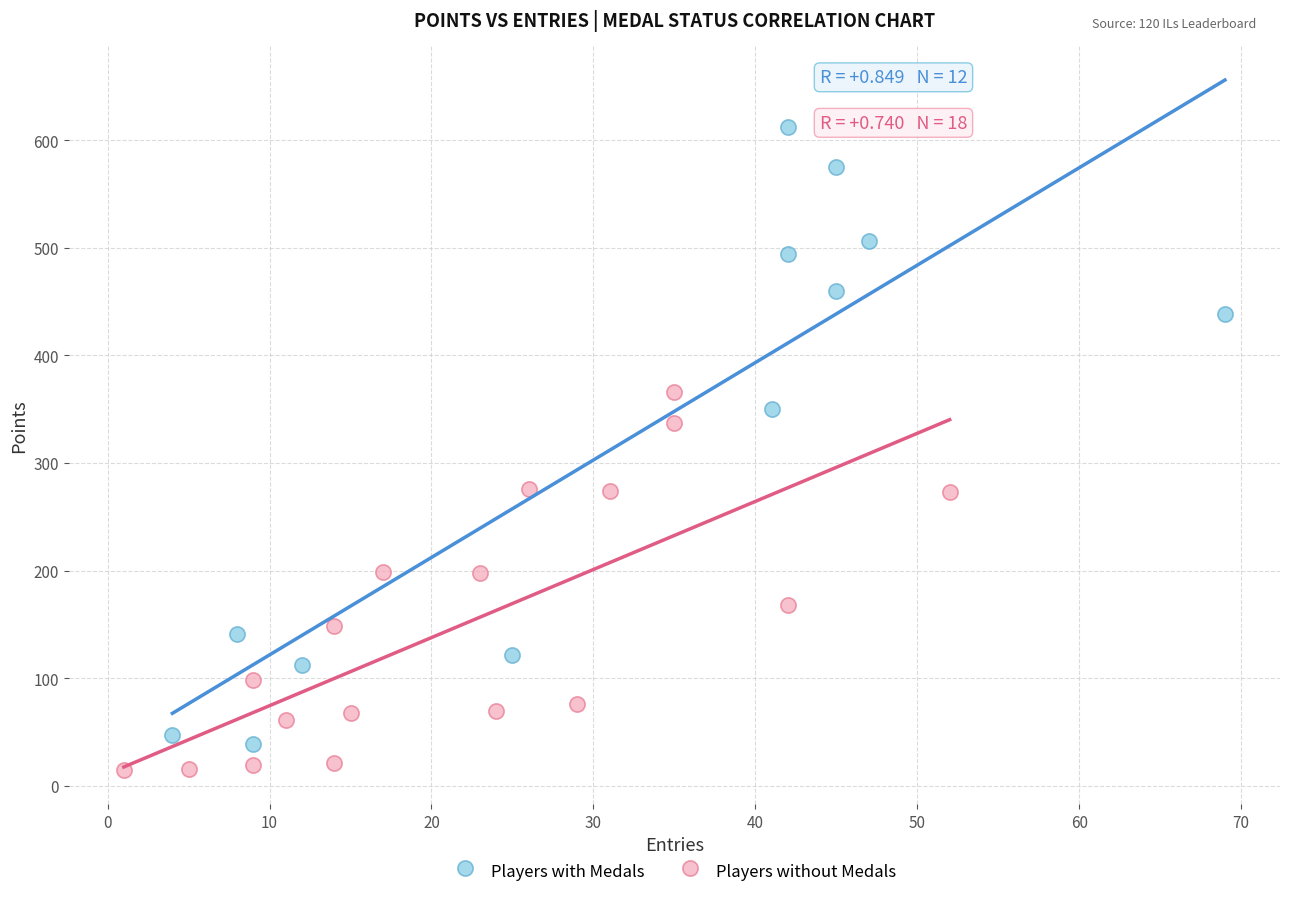

Which series reaches the maximum Y coordinate?

Players with Medals